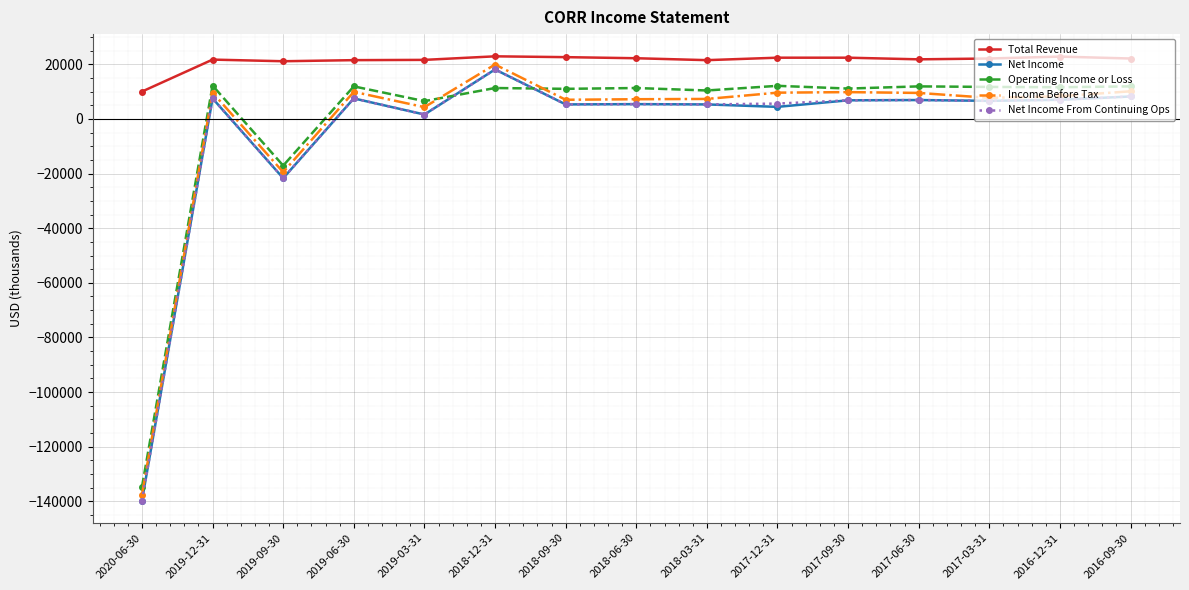

What is the maximum value for Income Before Tax?

19900